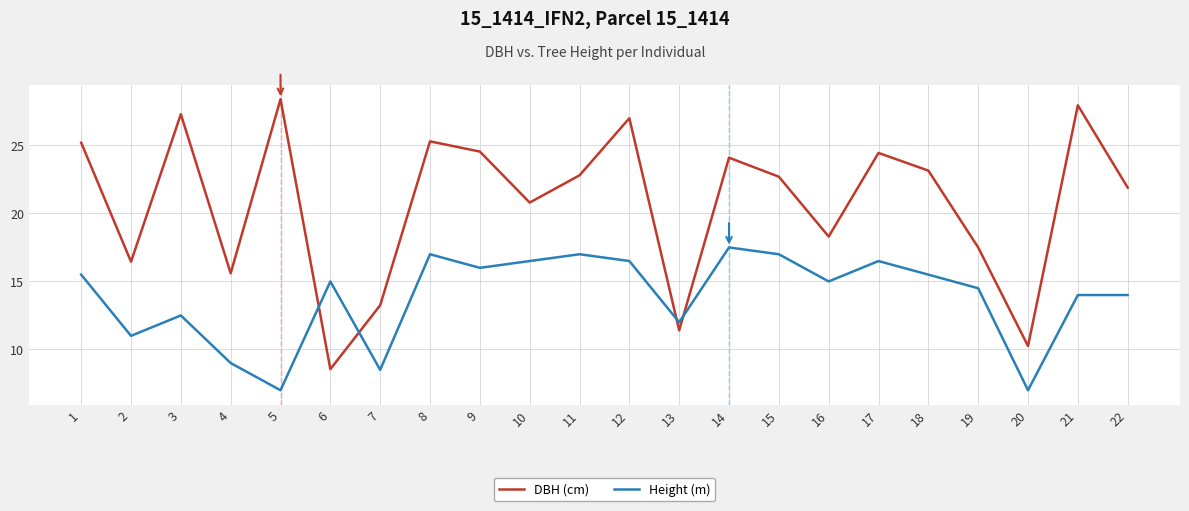

How many lines are shown in the chart?

2